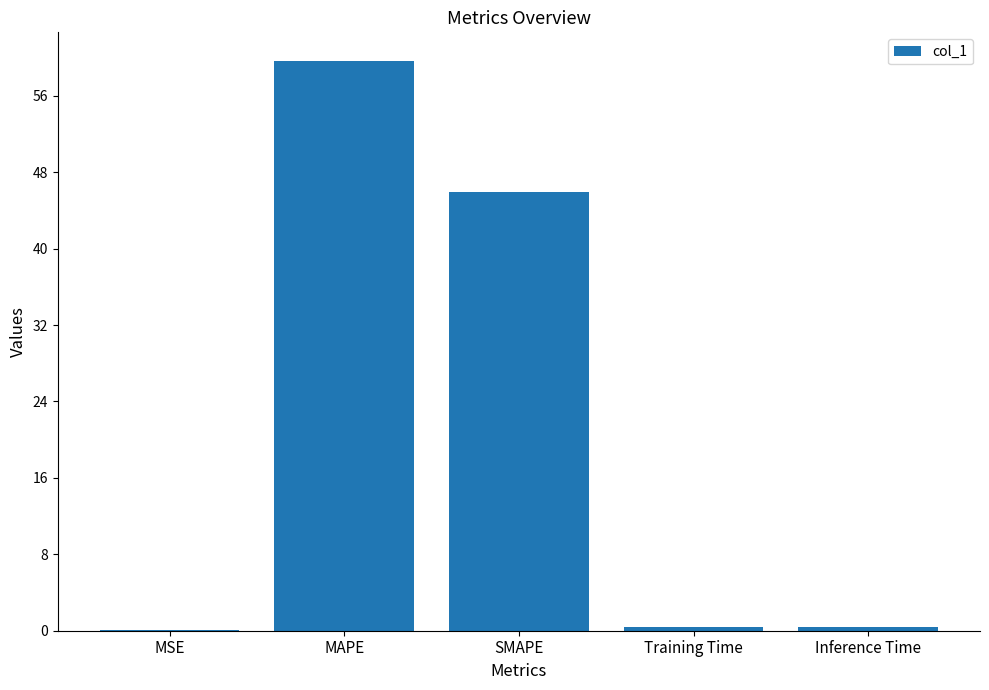

True or false: the data shows 0.0 at MSE.

True